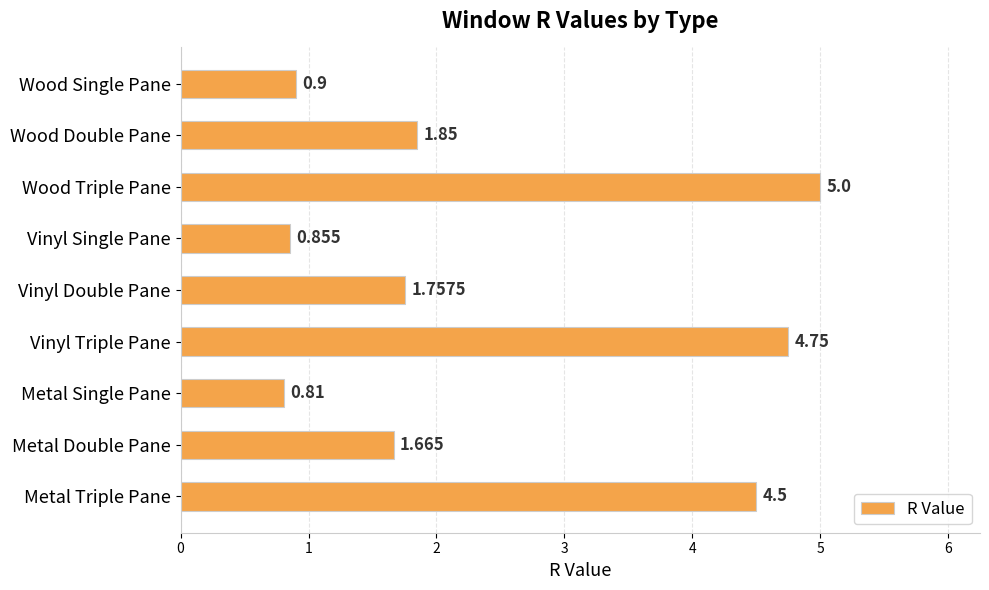

What is the maximum value shown in the chart?

5.0